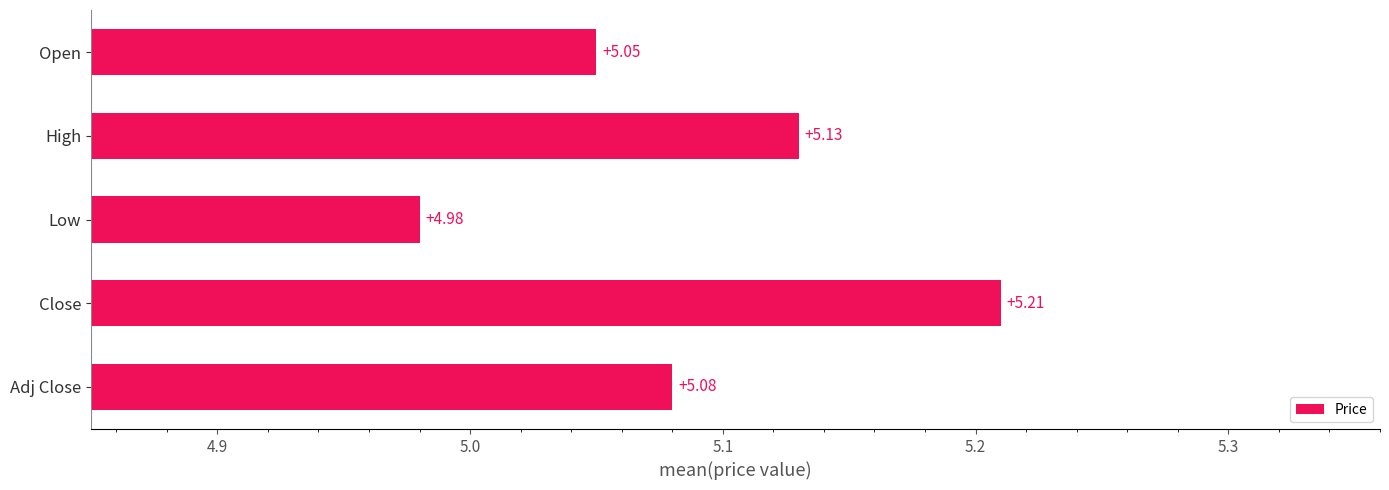

List the labels in order of value, smallest first.

Low, Open, Adj Close, High, Close